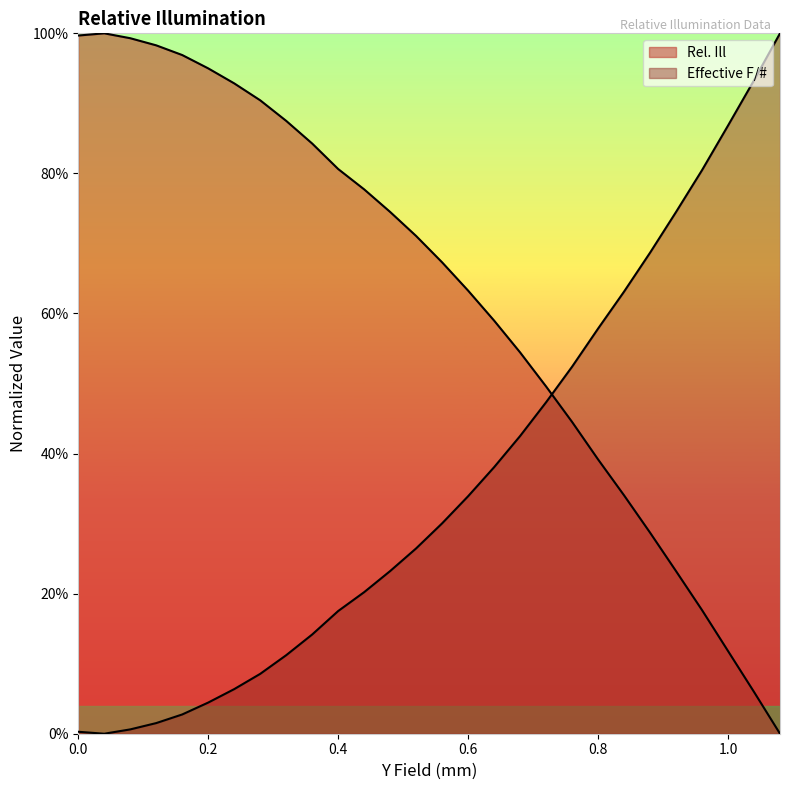

What is the sum of the Effective F/# values at 1.0 and 0.28?

1.0